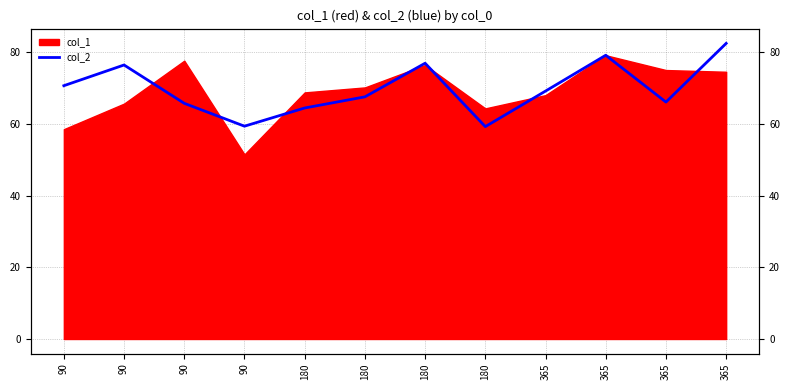

What is the difference between the values at 90 and 90?

5.8